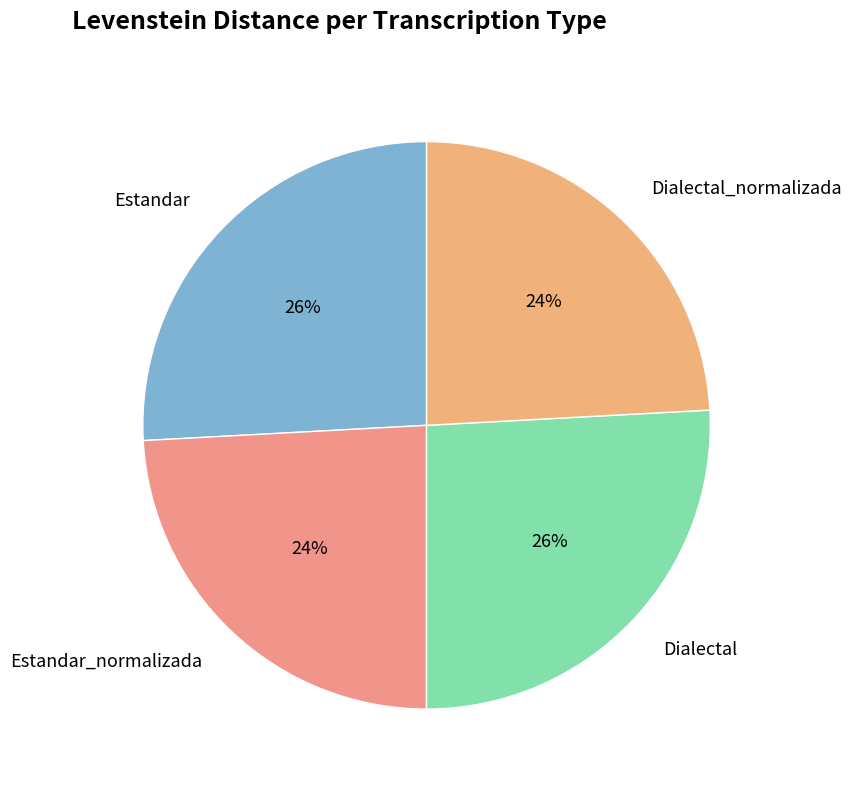

True or false: Dialectal accounts for 26% of the total.

True